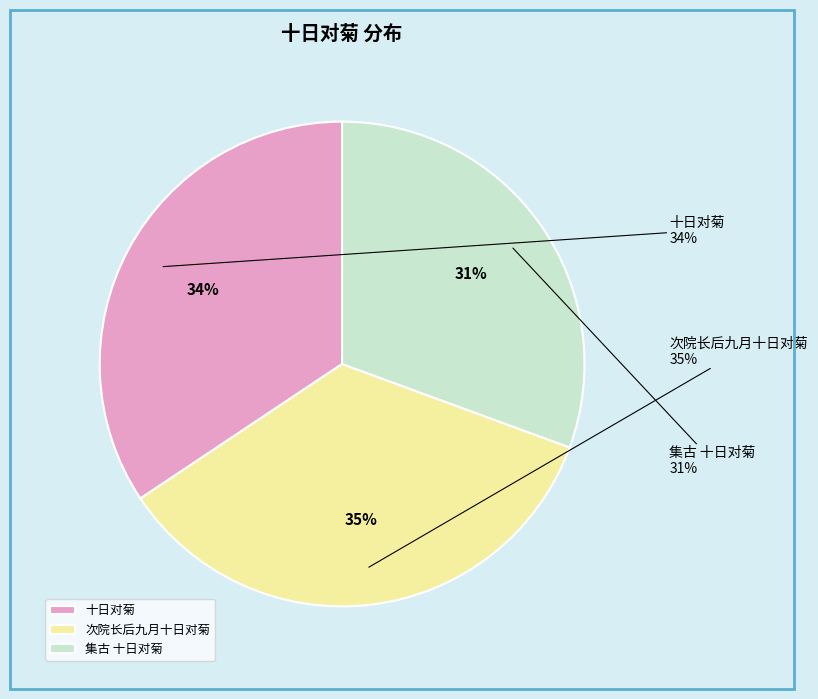

How many slices are in this pie chart?

3